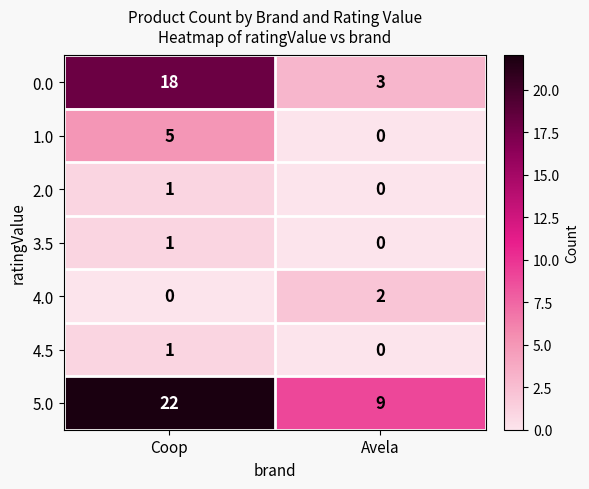

At which category is the sum across all series the highest?

Coop